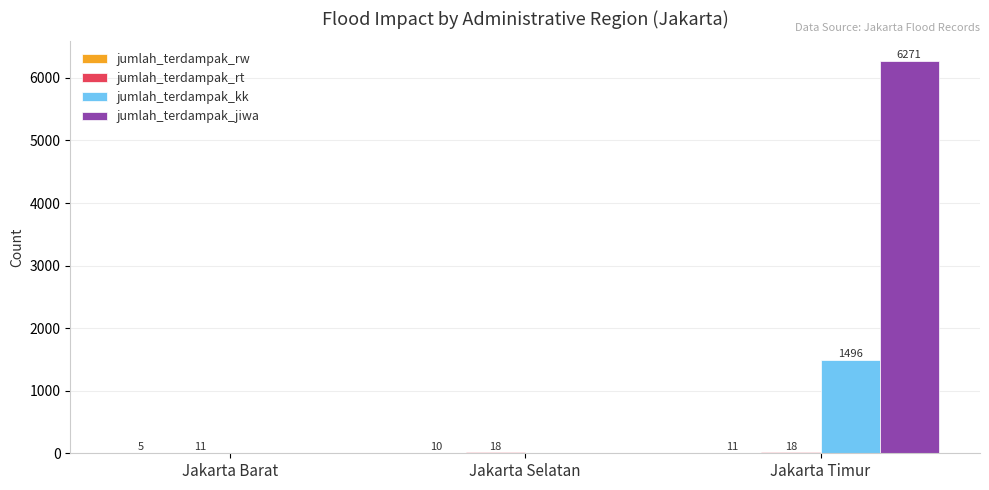

The value of jumlah_terdampak_jiwa at Jakarta Barat is -2452. True or false?

False